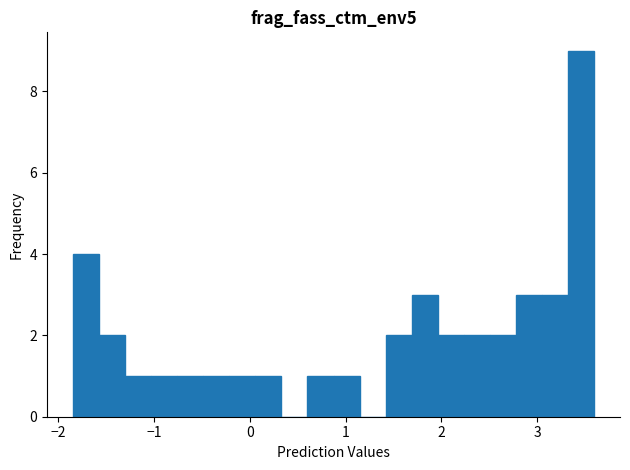

Read against the x-axis, roughly where is the centre of the tallest bar?

3.5